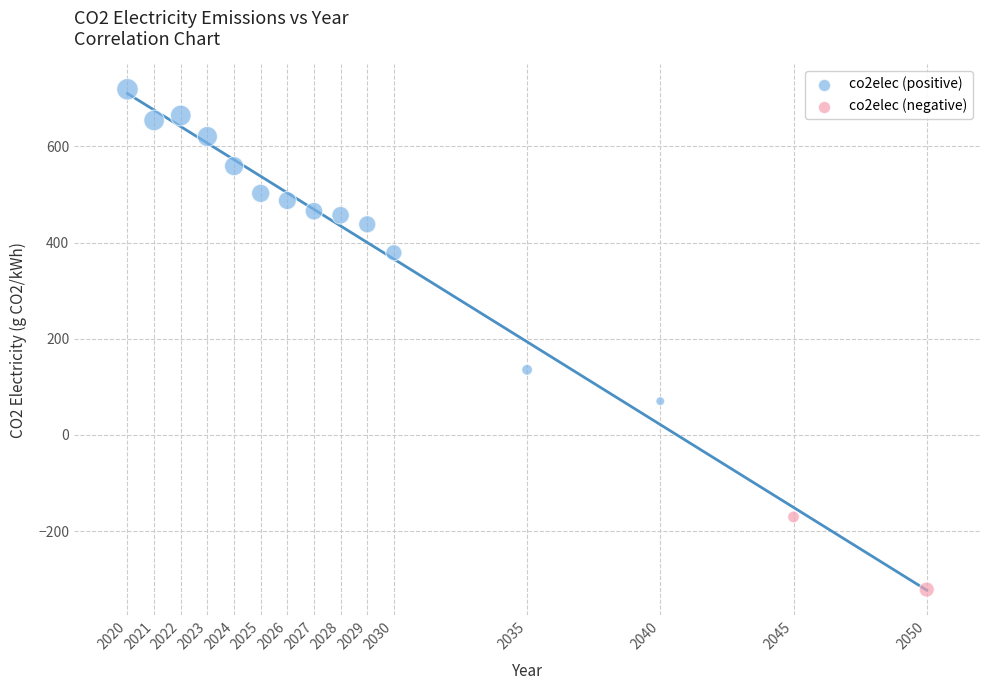

What Y value in the scatter plot is closest to 198?

135.4